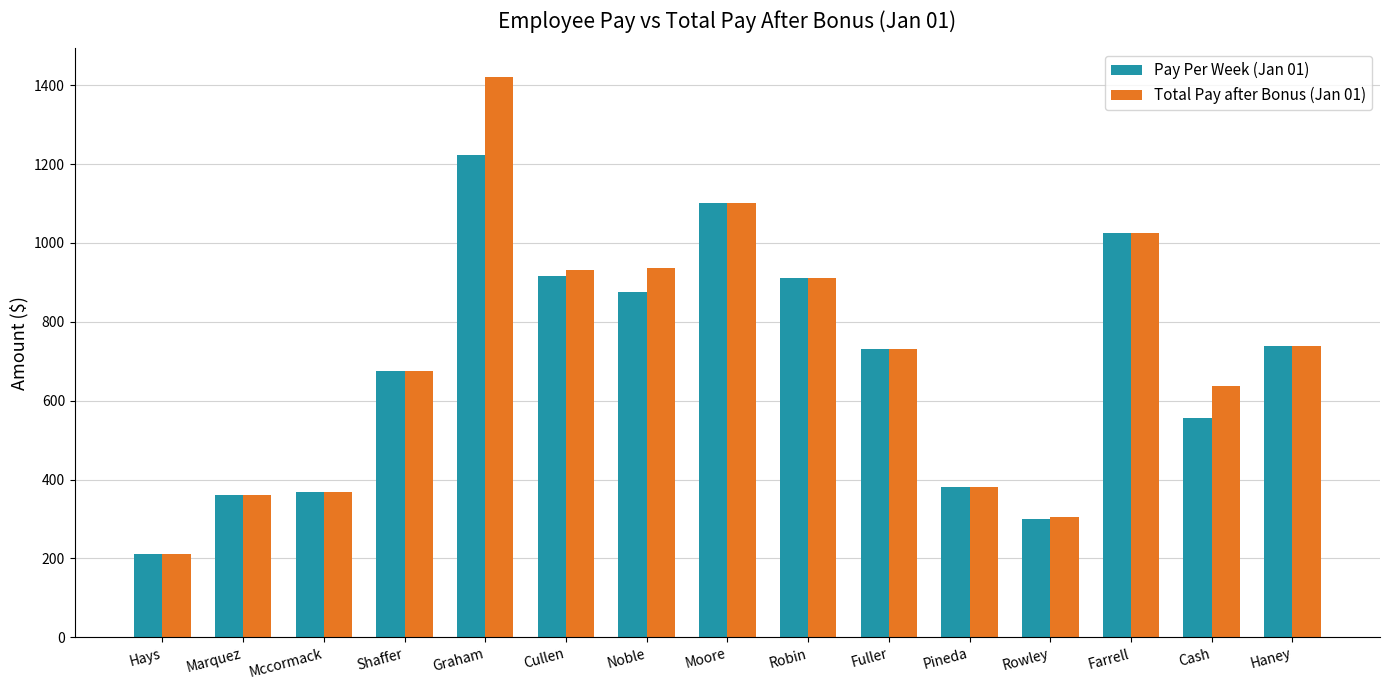

Which series changed the most between Noble and Farrell?

Pay Per Week (Jan 01)